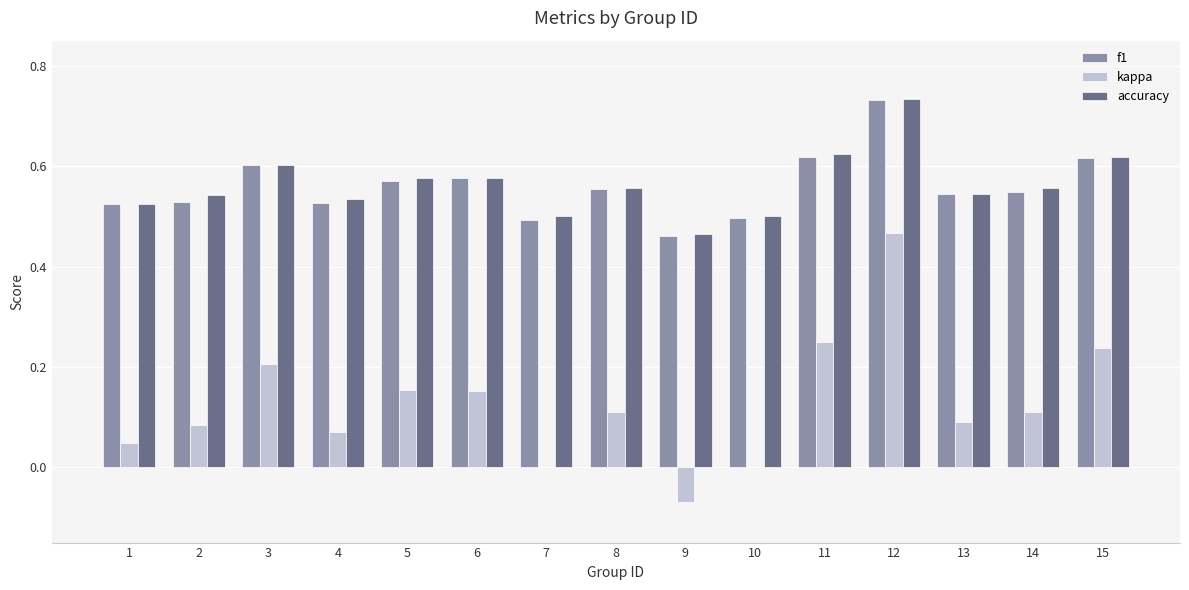

How many categories are shown in the chart?

15